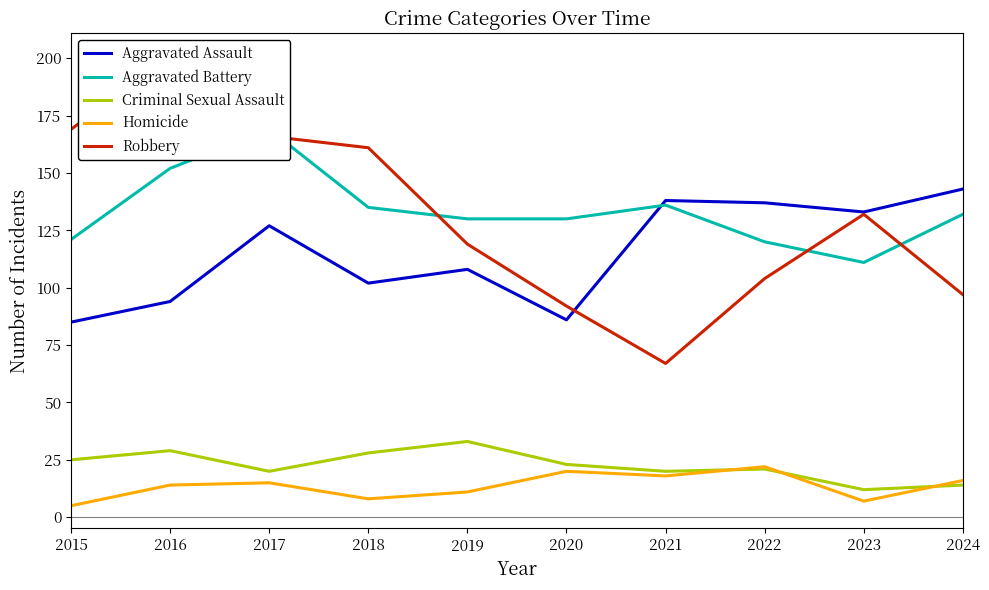

Where is Robbery nearest to the value 134?

2023